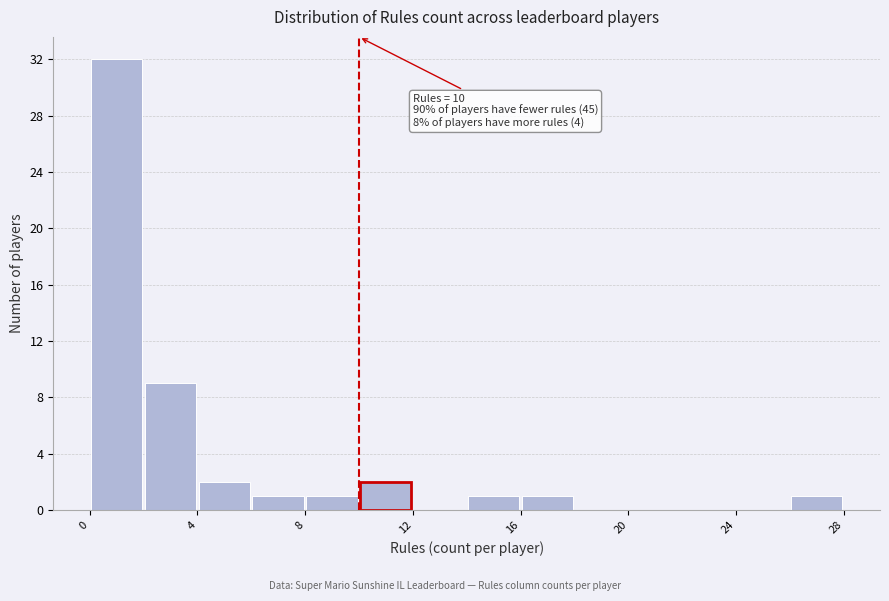

Over which range of the x-axis is the bar tallest?

0 to 2